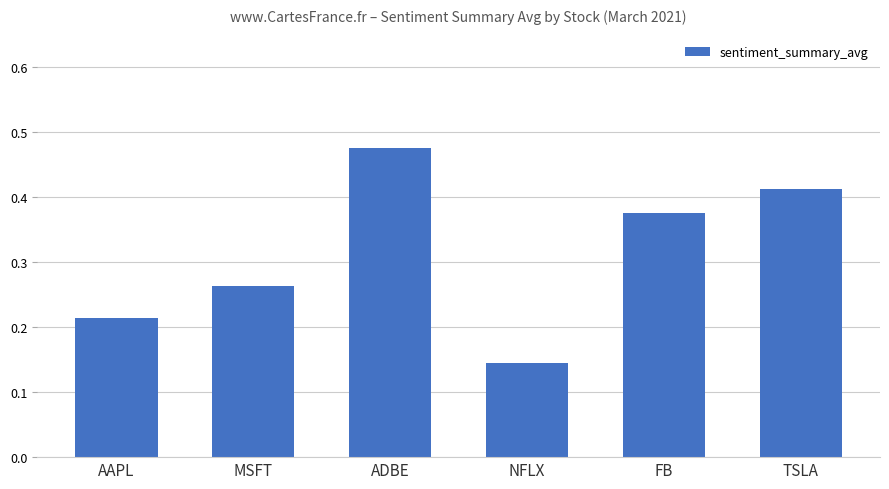

Count the values in the range 0 to 1.

6